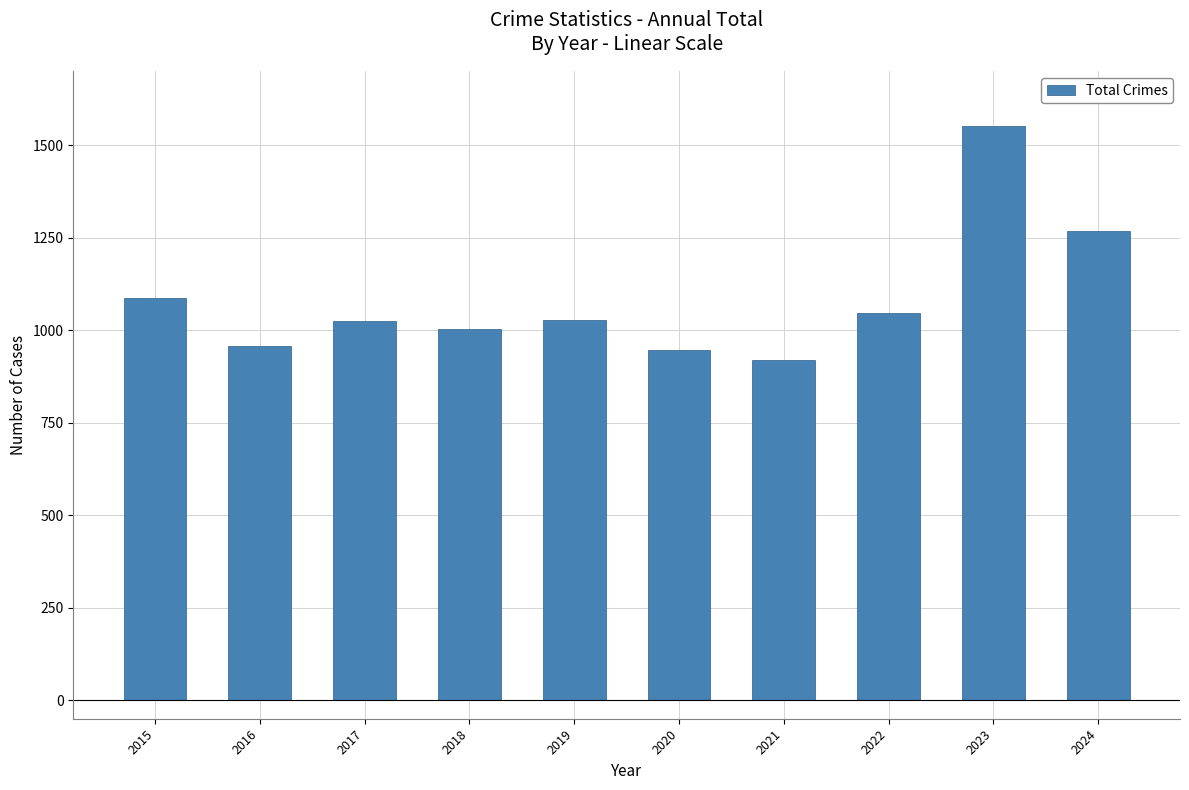

Which category has the lowest value across all series?

2021